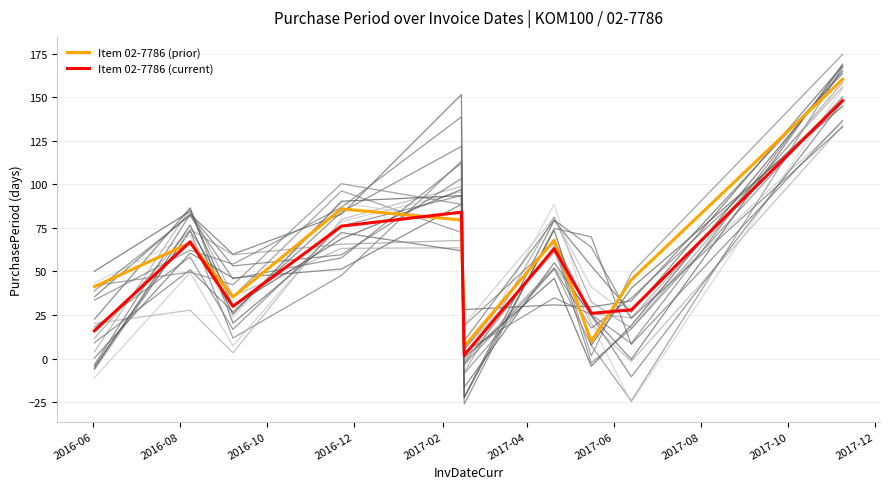

What is the maximum value for Item 02-7786 (prior)?

160.2